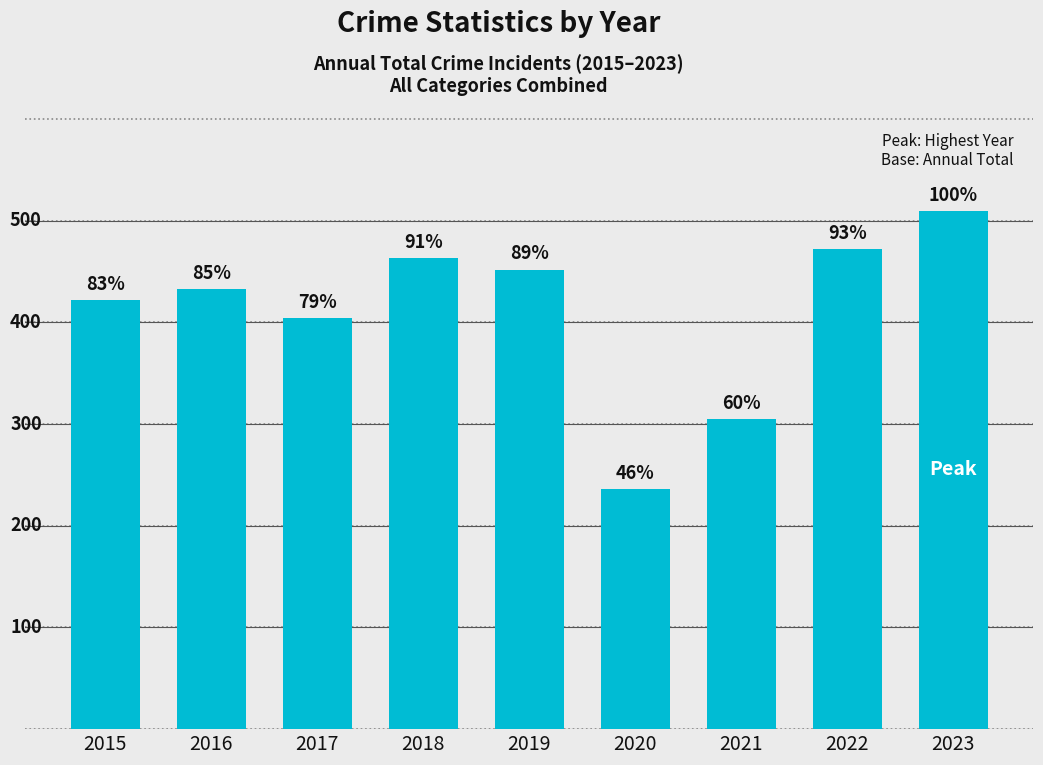

Does the chart contain any negative values?

No